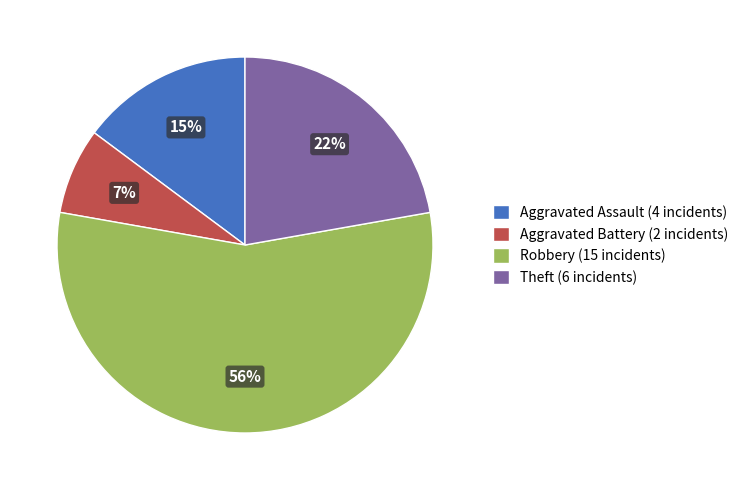

What percentage is the Robbery slice, to the nearest percent?

56%